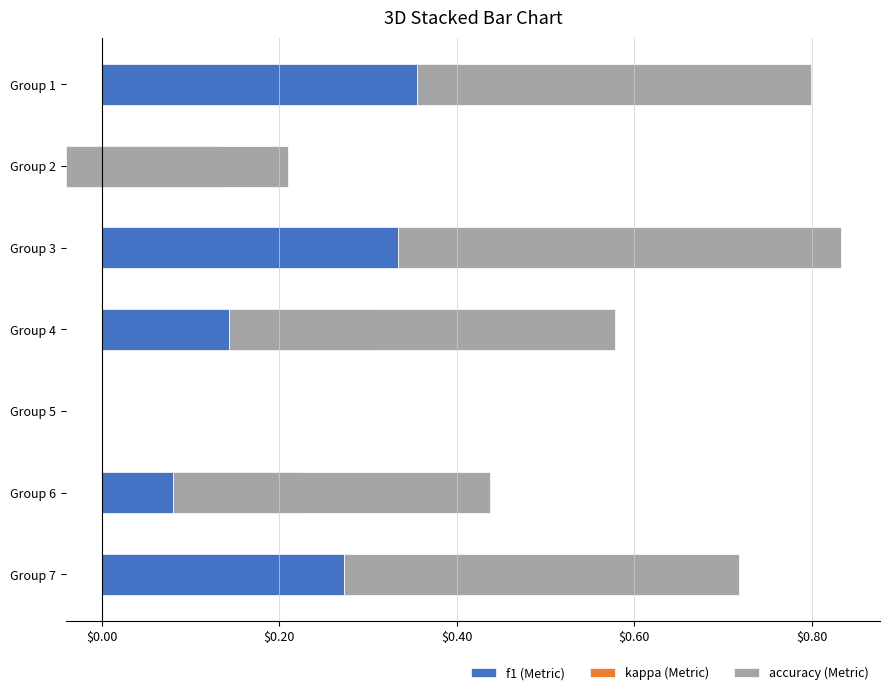

What is the value of the f1 bar at the 3rd from the left?

0.3